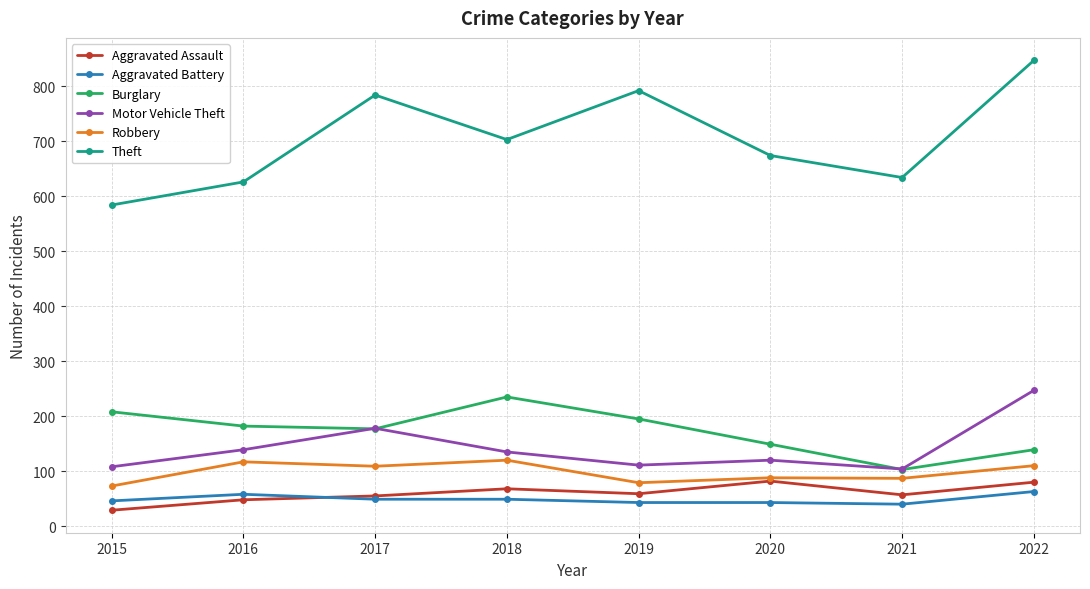

The value of Burglary at 2016 is 99. True or false?

False